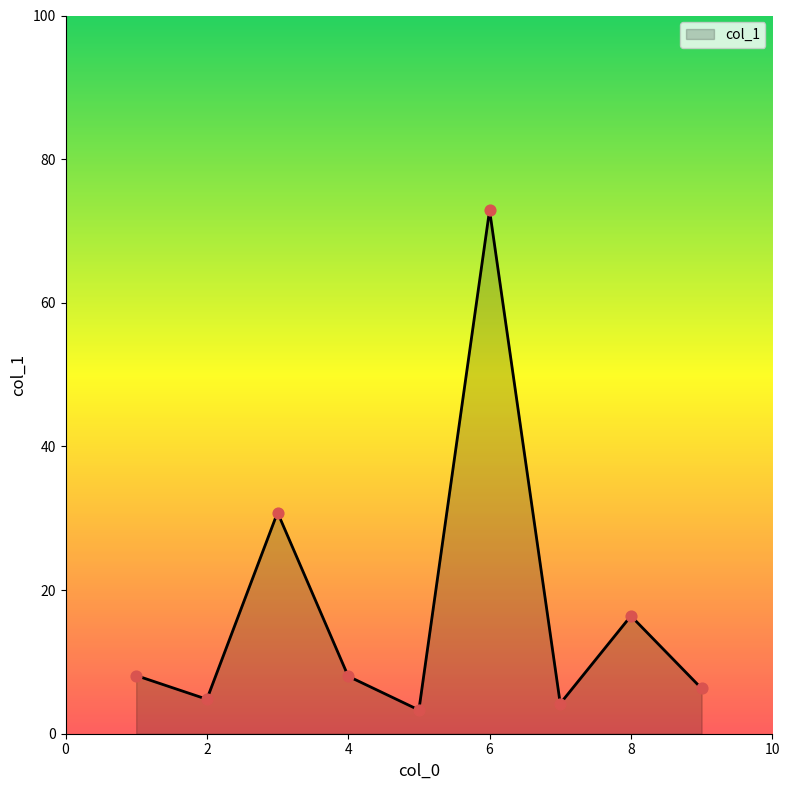

What is the greatest value displayed?

72.9